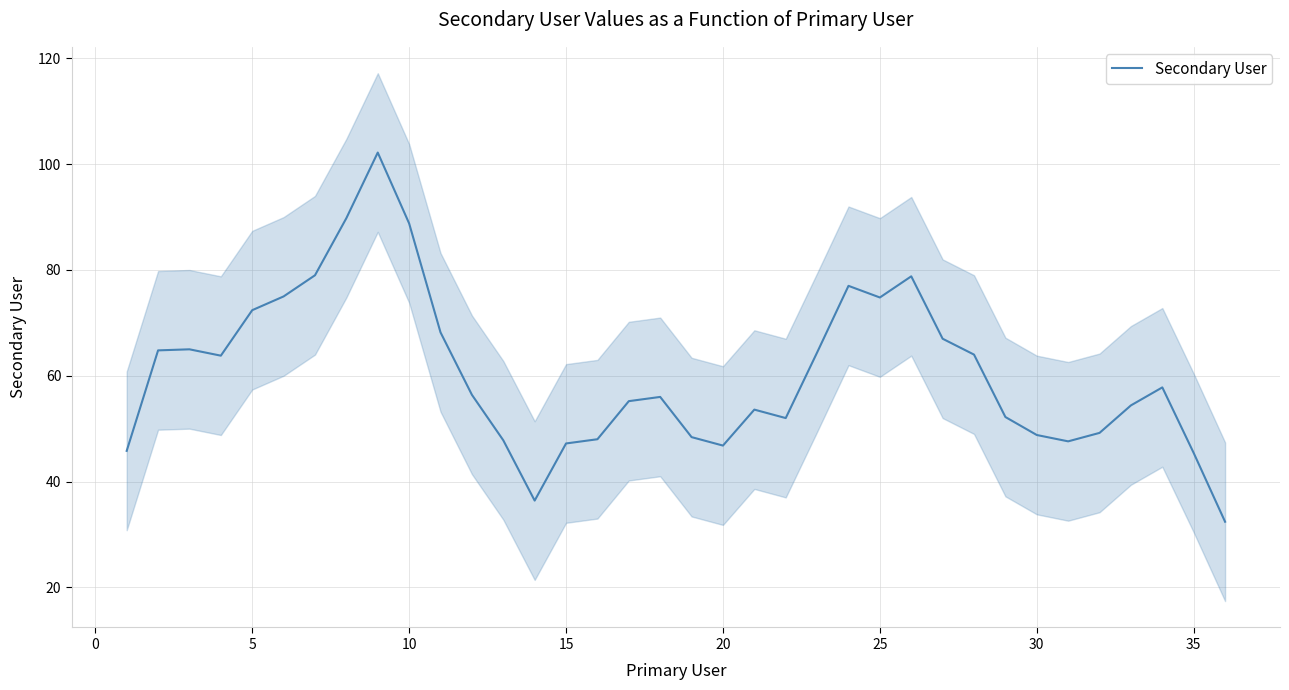

True or false: Secondary User has a value of 129.8 at 5.

False